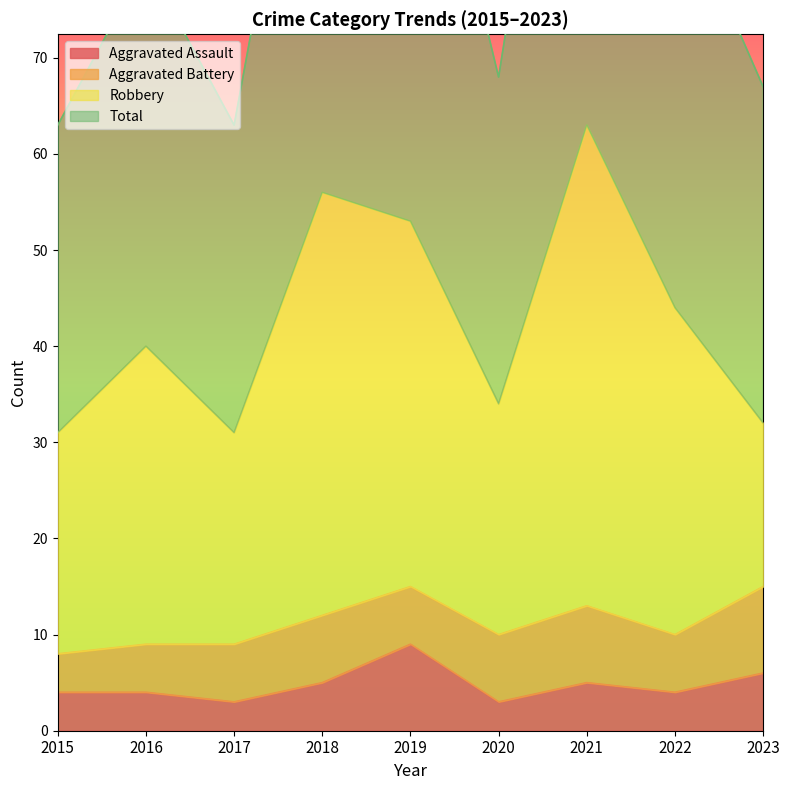

What is the maximum value shown in the chart?

126